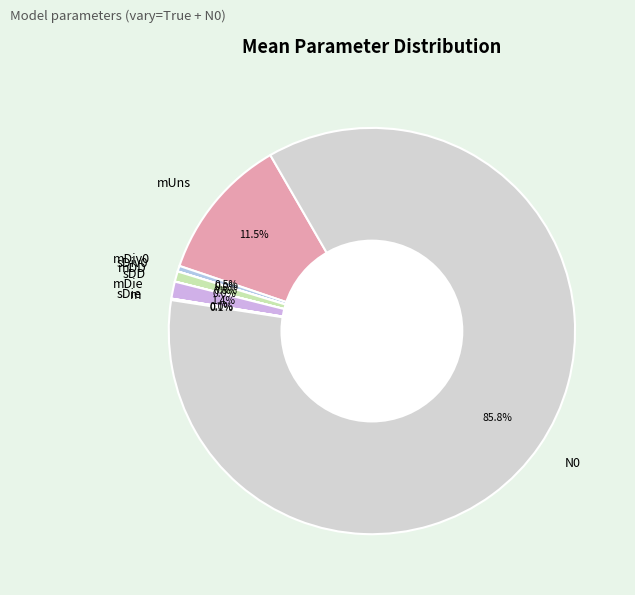

What is the largest slice in the pie chart?

N0